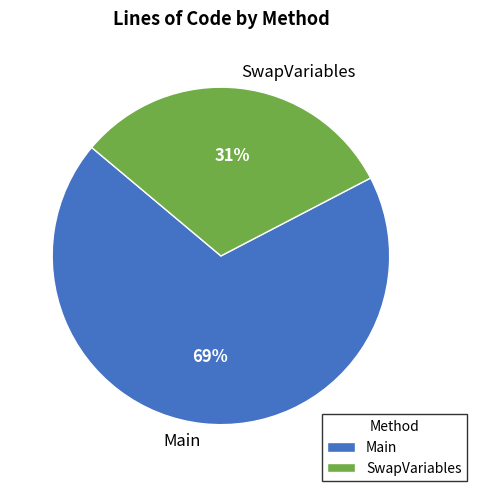

Rank the categories by value from highest to lowest.

Main, SwapVariables